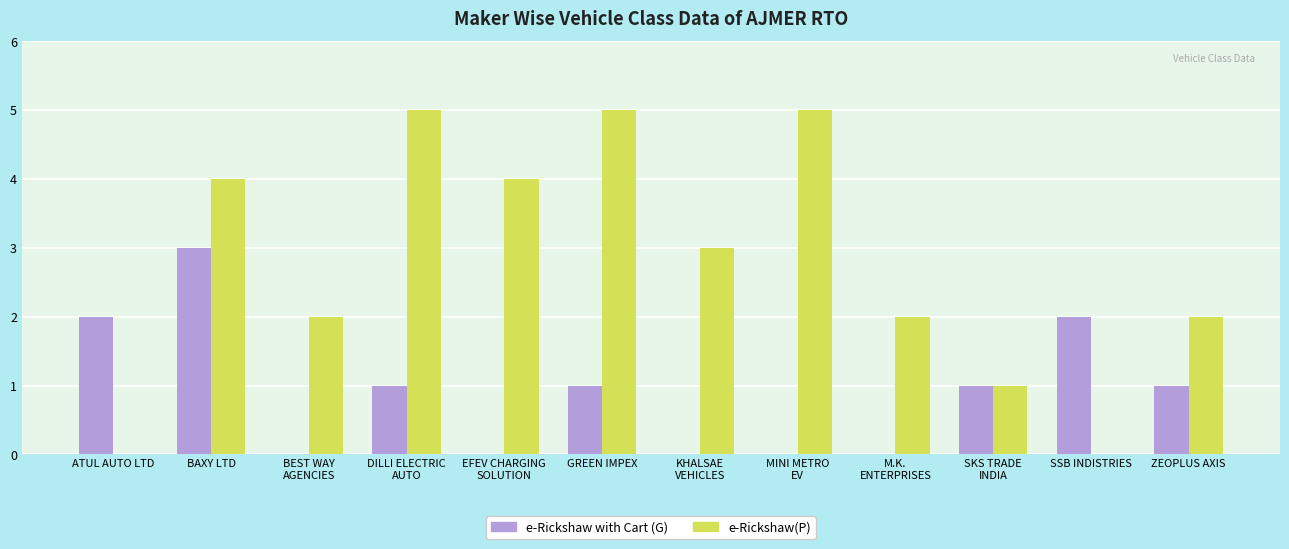

What is the sum of all e-Rickshaw with Cart (G) values?

11